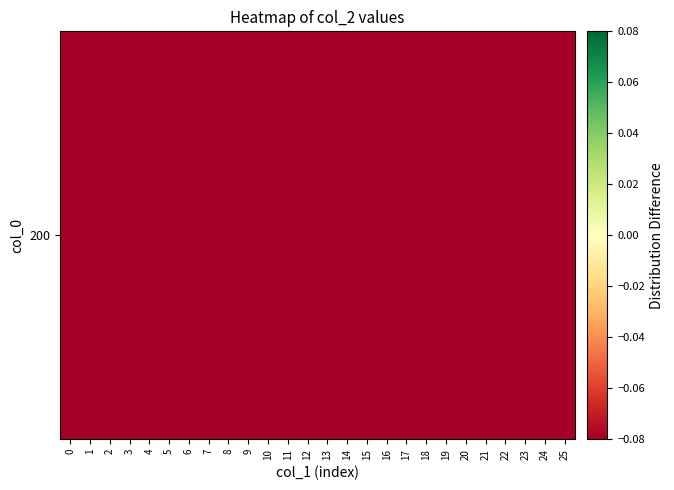

Rank the categories by value from lowest to highest.

5, 7, 4, 3, 8, 11, 9, 10, 6, 1, 2, 12, 0, 13, 14, 15, 17, 16, 18, 19, 20, 21, 22, 23, 24, 25